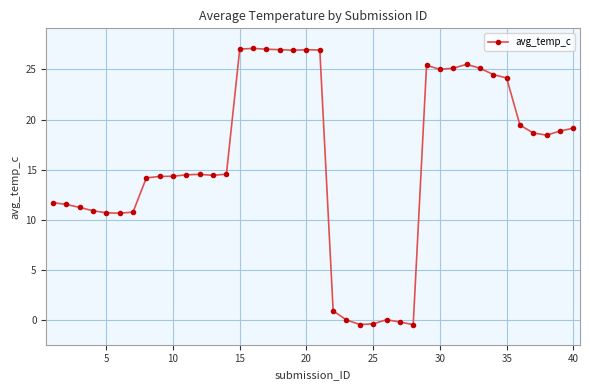

What is the value of the 31st point from the left?

25.1